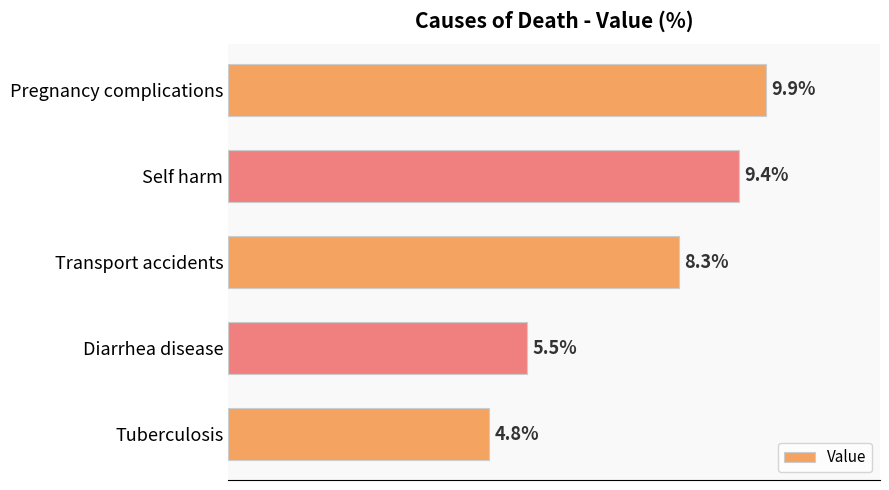

Which category has the lowest value across all series?

Tuberculosis